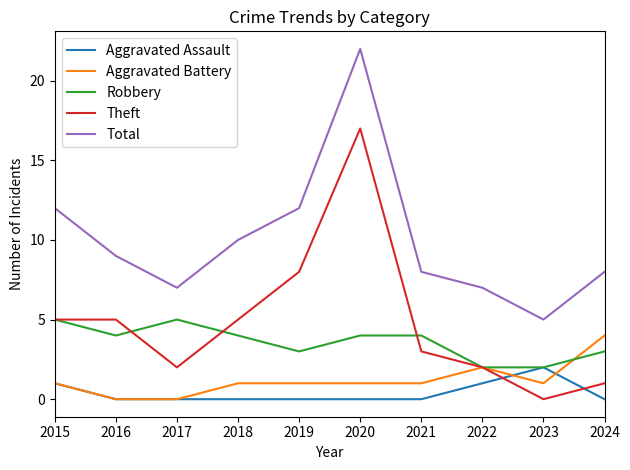

True or false: Total and Aggravated Battery cross at least once.

False